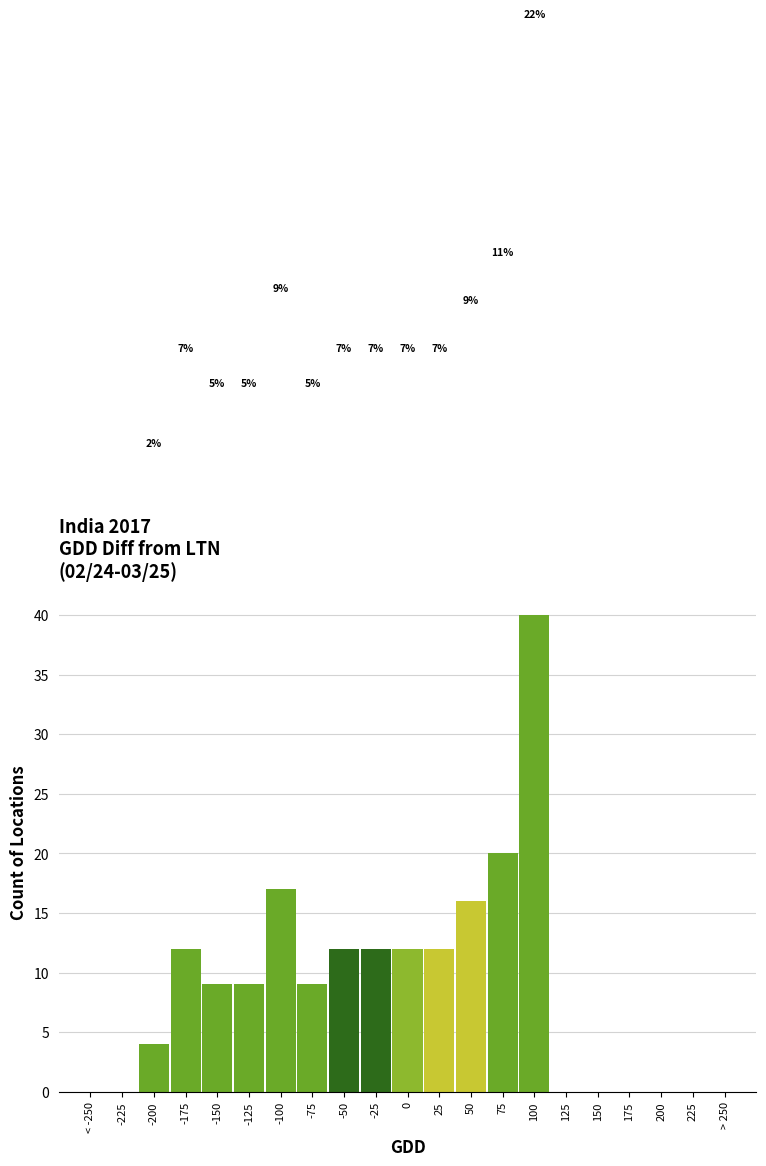

Are the bars horizontal?

No